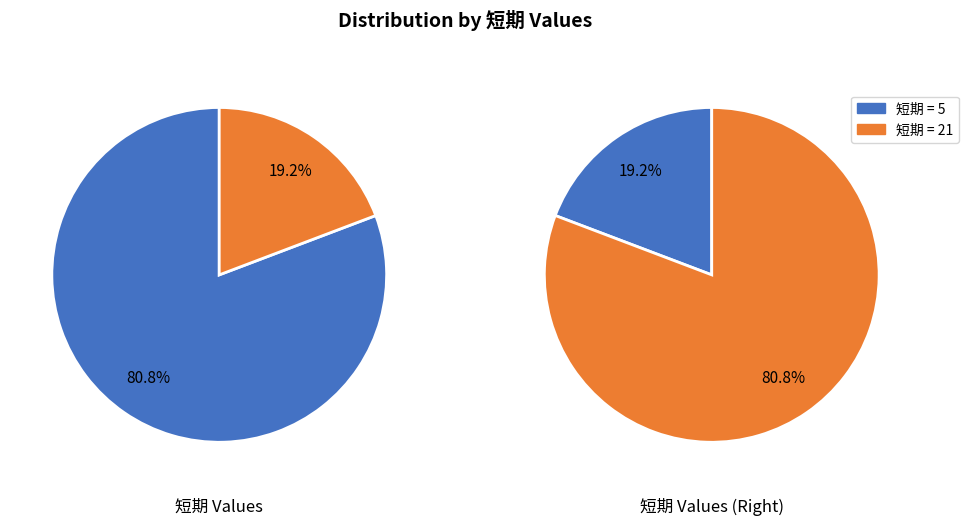

To the nearest percent, what percentage of the pie is 終値 5?

19%